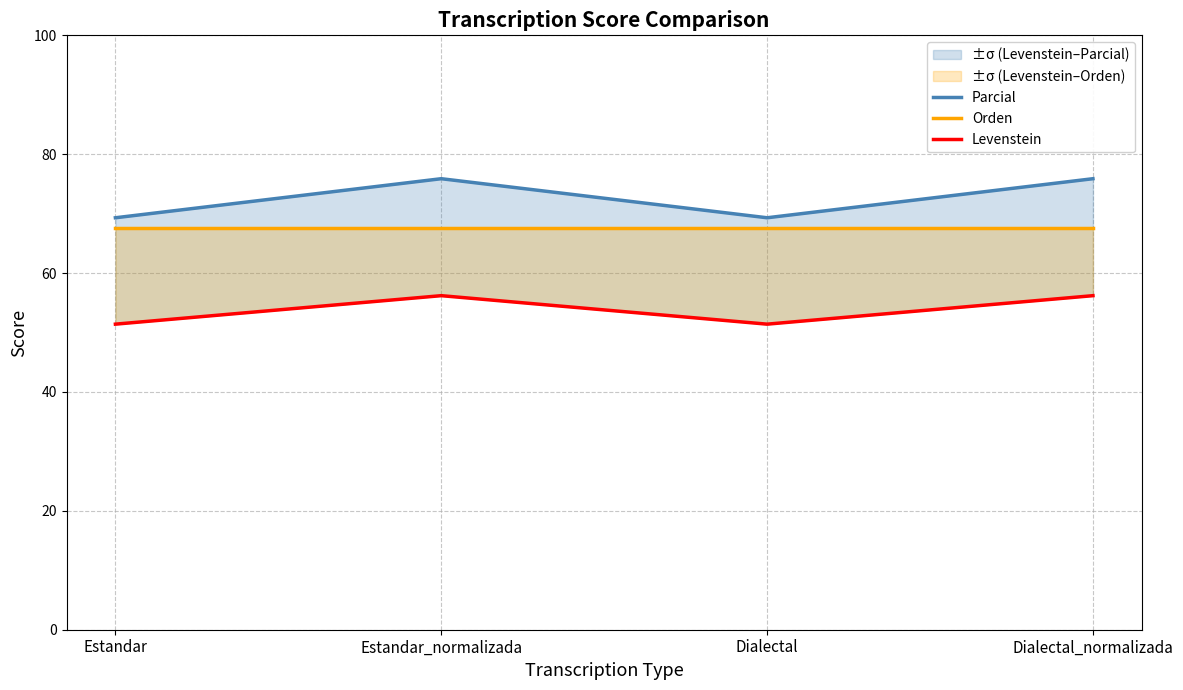

True or false: Parcial has a value of 69.3 at Estandar.

True